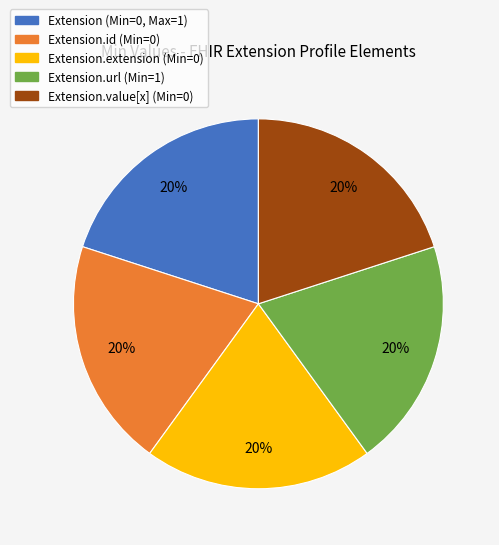

How many segments does this pie chart have?

5